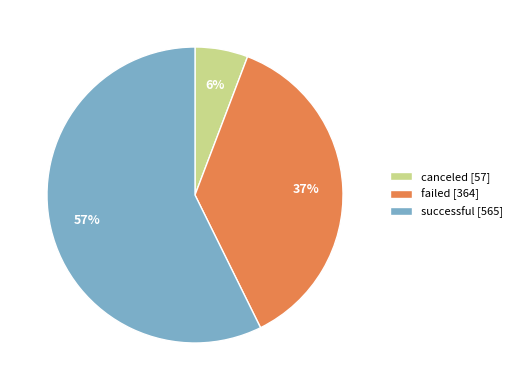

Which category has the biggest portion of the pie?

successful